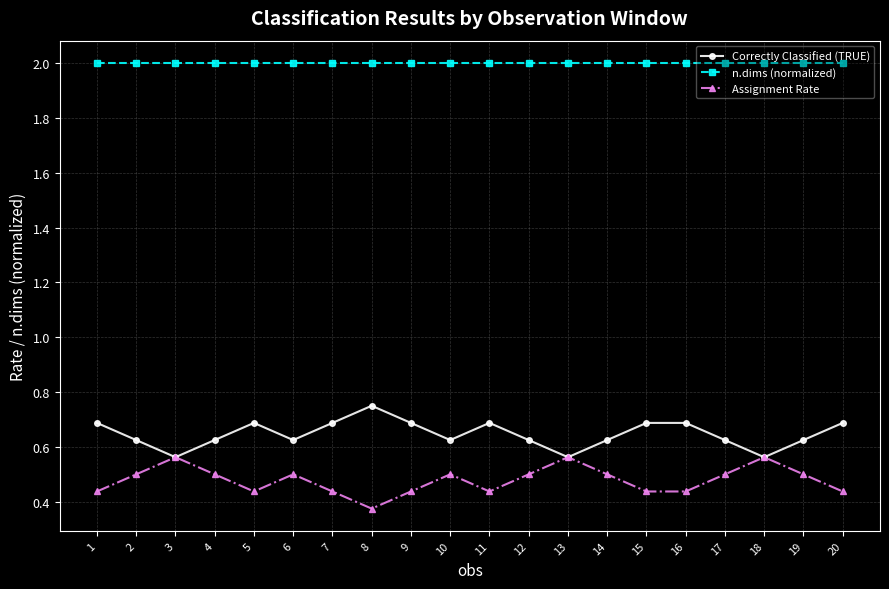

Where is the first local maximum for Correctly Classified (TRUE)?

5